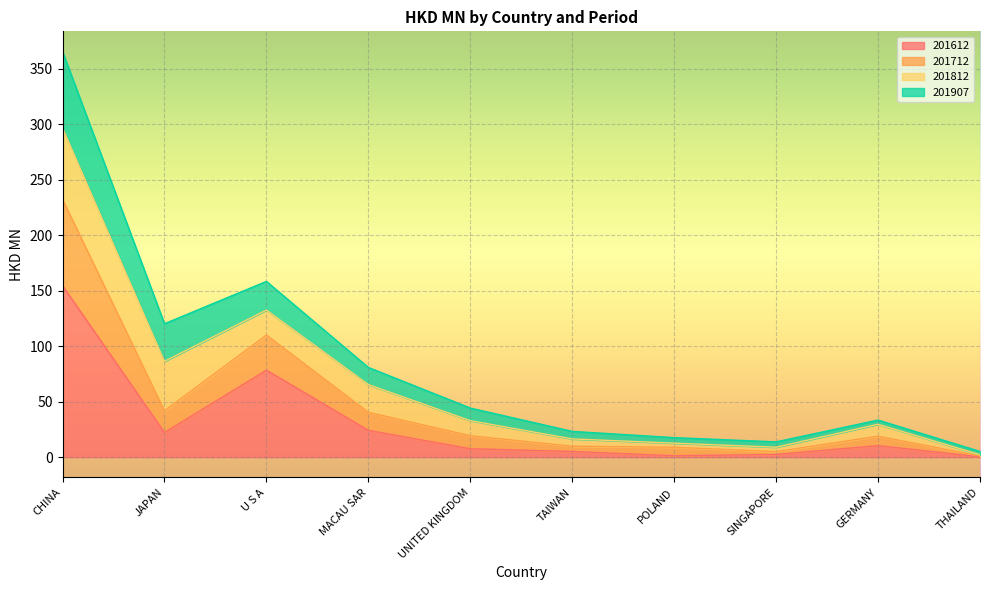

What is the lowest value of the 201612 series?

0.3